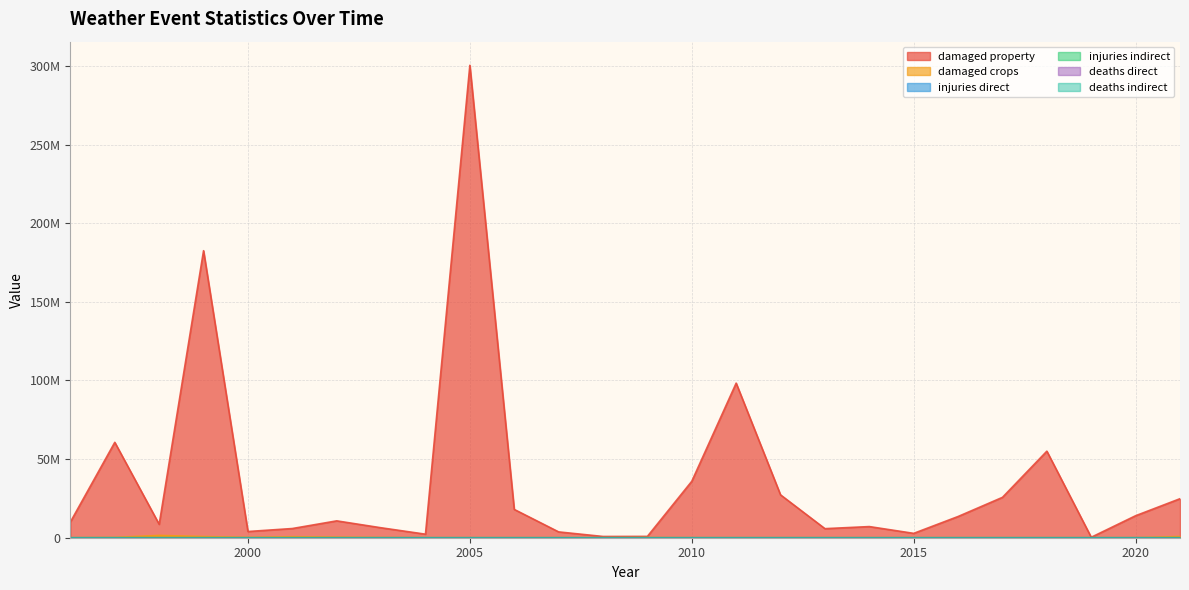

Is the value of states_total_damaged_property at 2006 greater than the value of states_total_injuries_direct at 2011?

Yes